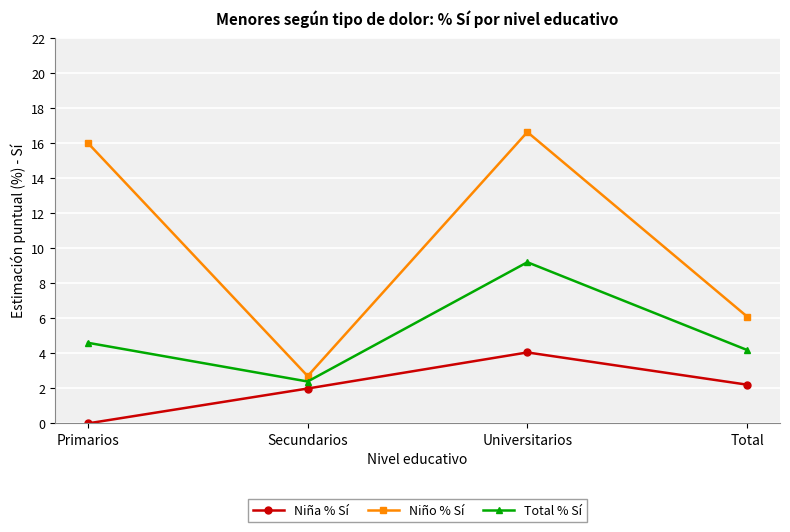

What are all the series names shown in the legend?

Niña % Sí, Niño % Sí, Total % Sí